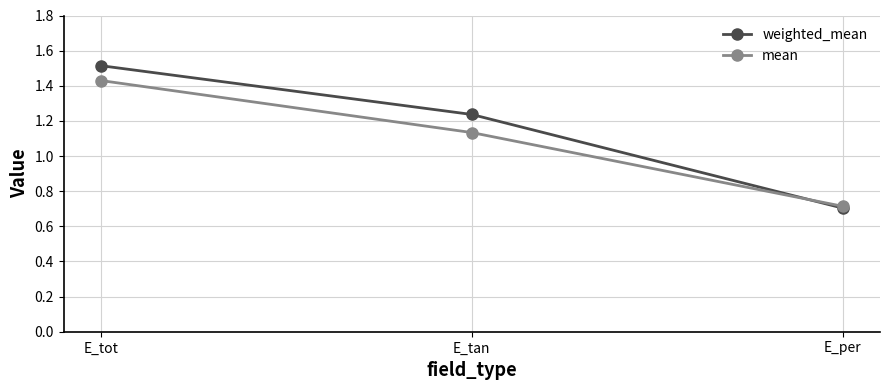

Which series has the widest spread of values?

weighted_mean